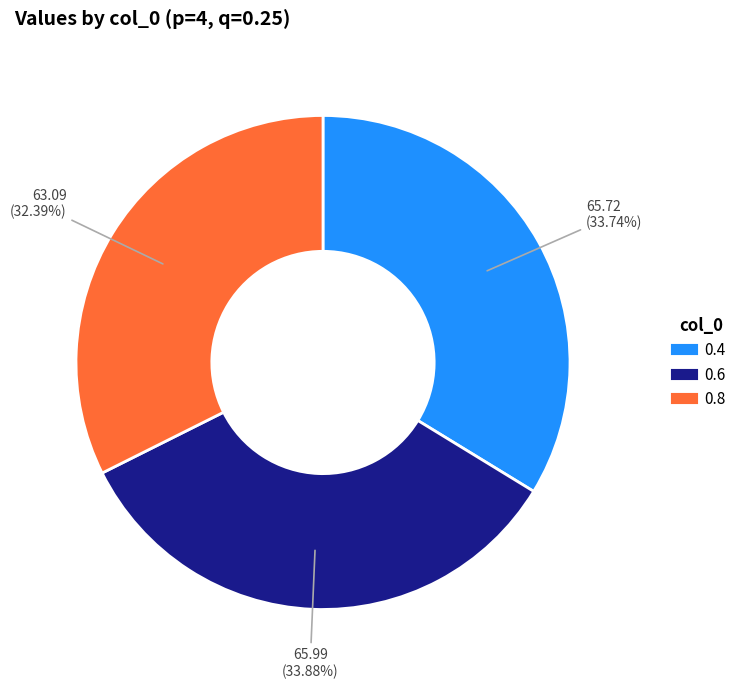

To the nearest percent, what percentage of the pie is 0.8?

32%